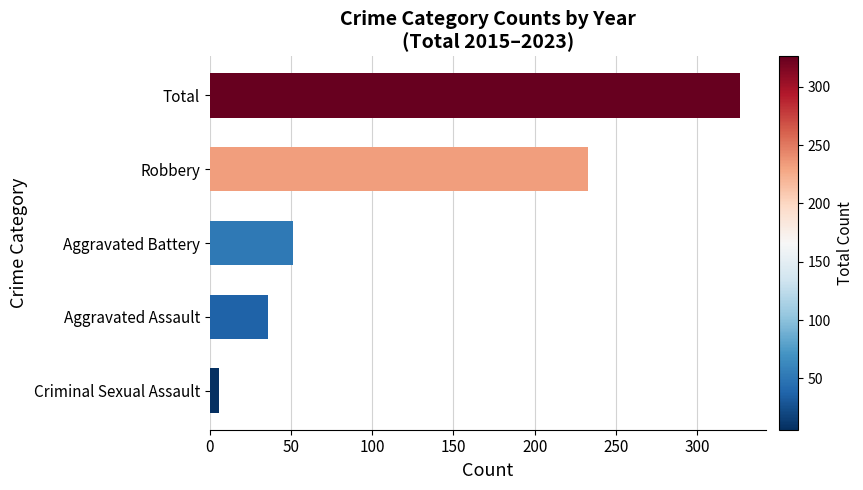

Reading top to bottom, what are all the values shown in this chart?

Total=326	Robbery=233	Aggravated Battery=51	Aggravated Assault=36	Criminal Sexual Assault=6